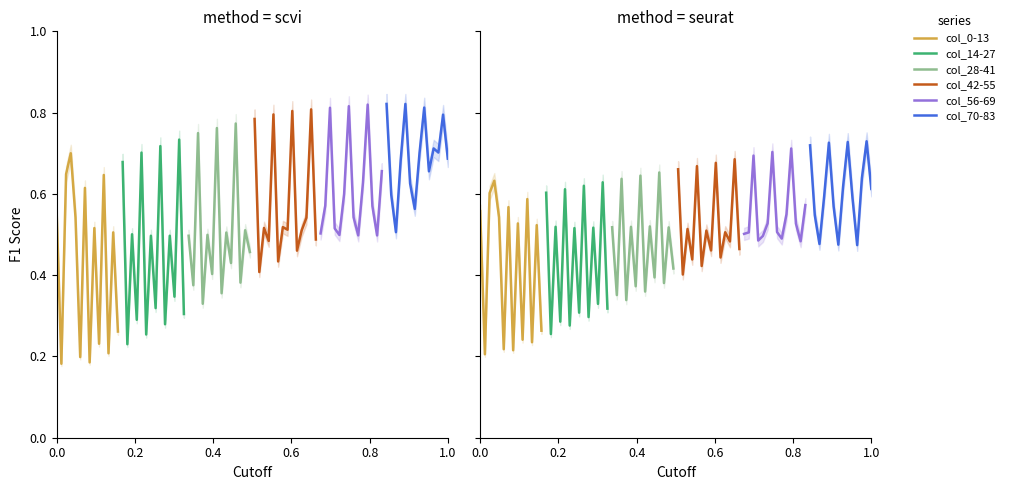

What is the smallest value displayed?

0.2